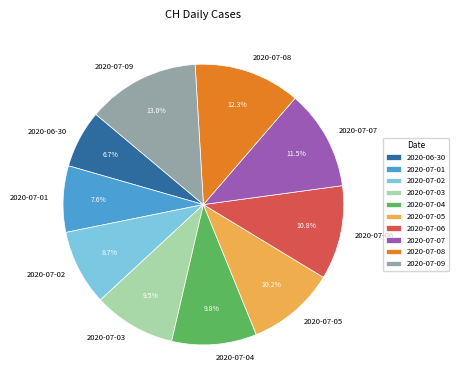

Do 2020-06-30 and 2020-07-05 together represent more than half of the pie?

No